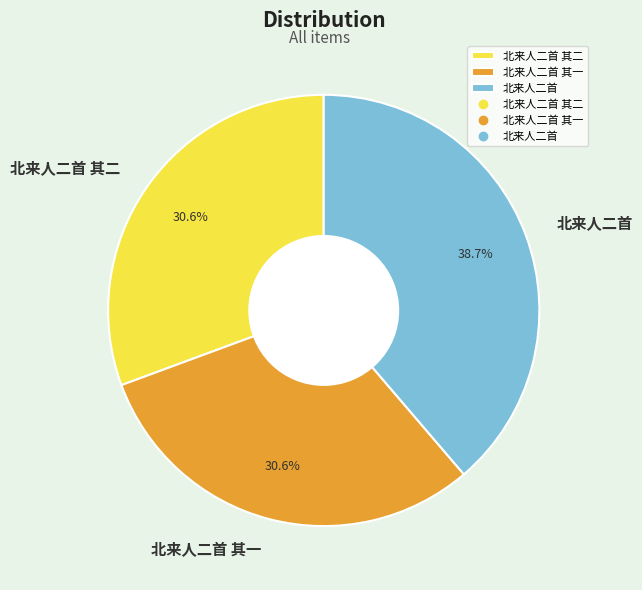

What is the largest slice in the pie chart?

北来人二首